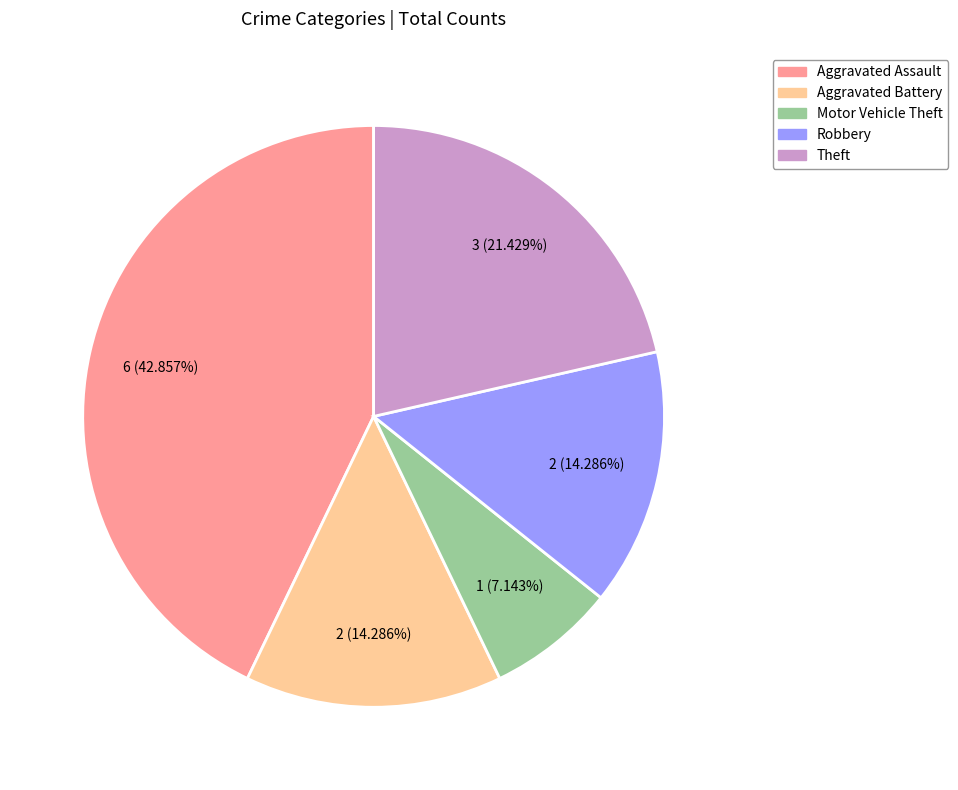

To the nearest percent, what portion does Aggravated Battery represent?

14%